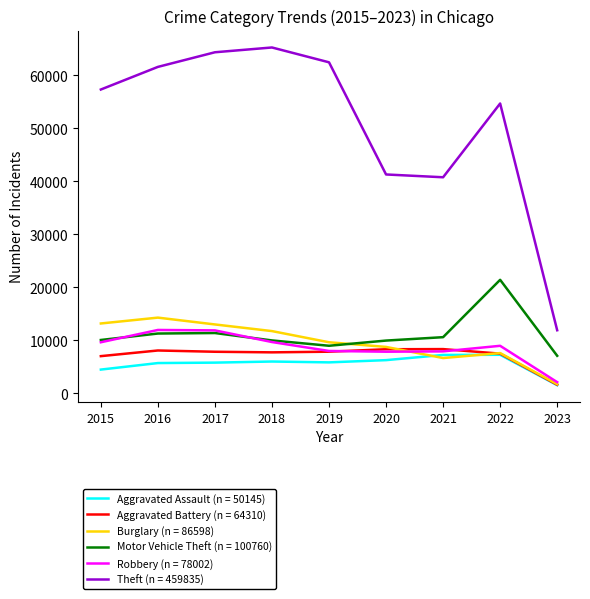

What is the total value across all series at 2019?

102794